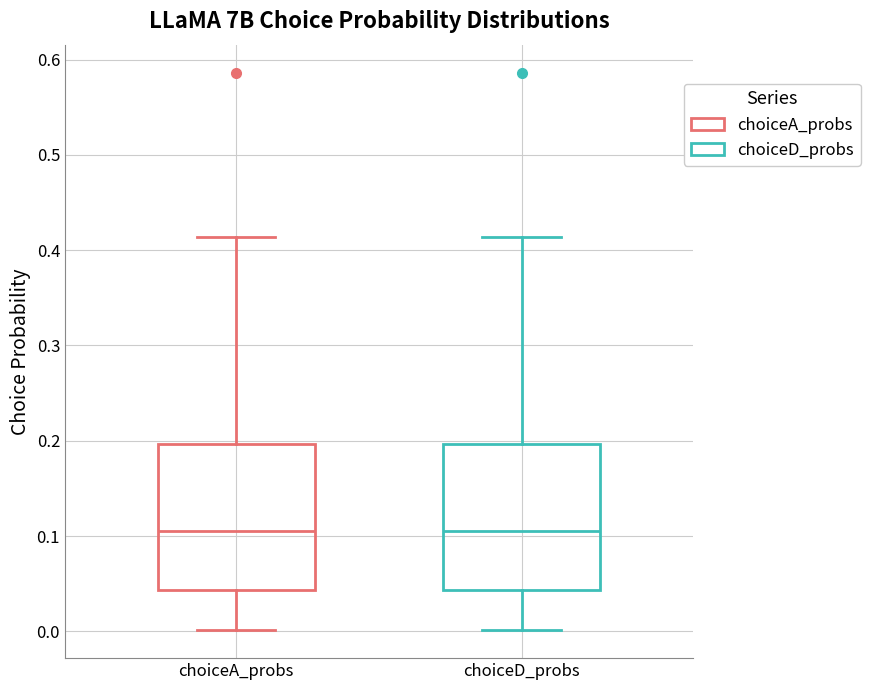

Reading left to right, transcribe this box plot: for each box, give where its median line is, the range the box spans, and where its two whiskers end, as read against the y-axis. The values are not printed on the chart, so give them approximately, as read against the axis.

choiceA_probs: median 0.11, box 0.04 to 0.20, whiskers 0.00 to 0.41
choiceD_probs: median 0.11, box 0.04 to 0.20, whiskers 0.00 to 0.41